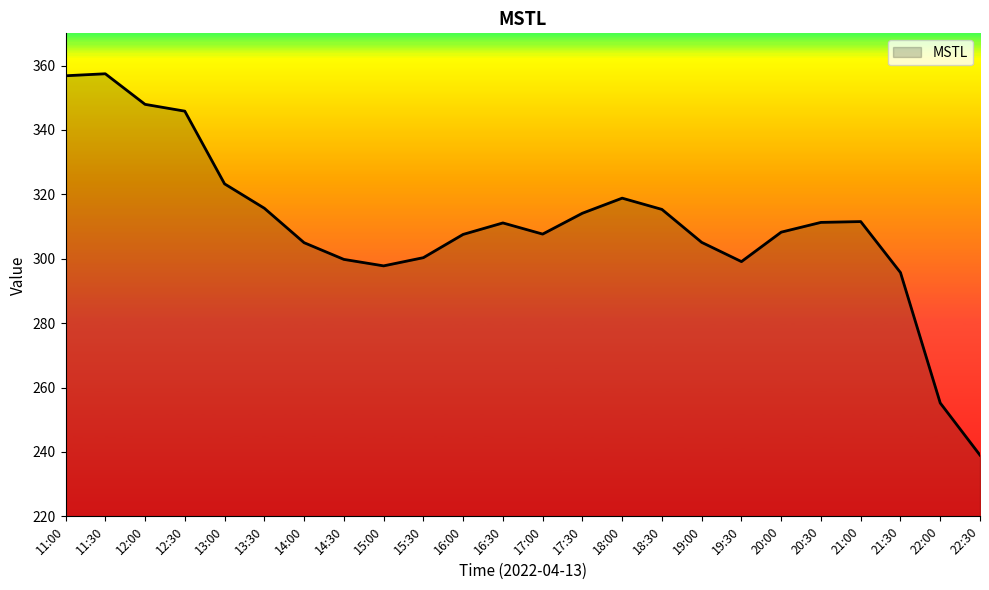

Read the value at 14:30.

299.8